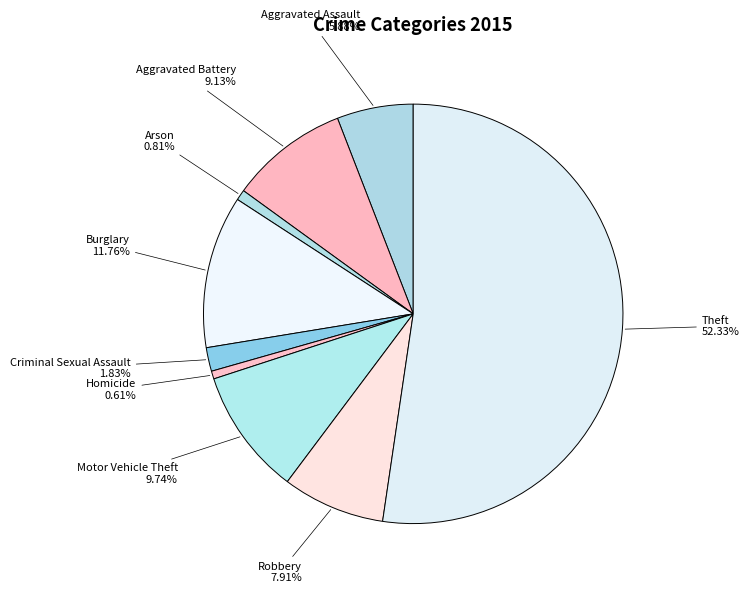

How many segments does this pie chart have?

9